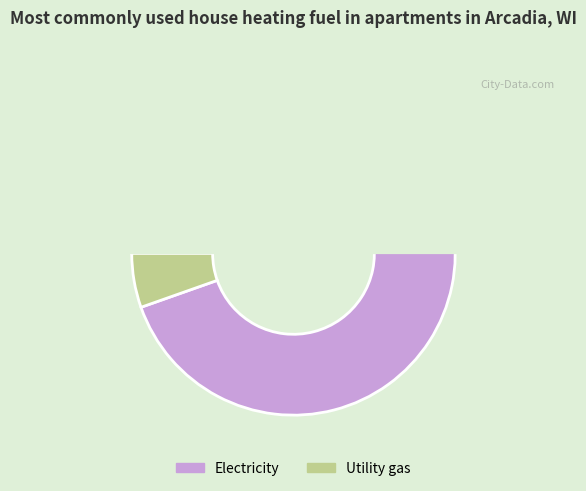

To the nearest percent, what is the average slice percentage?

50%